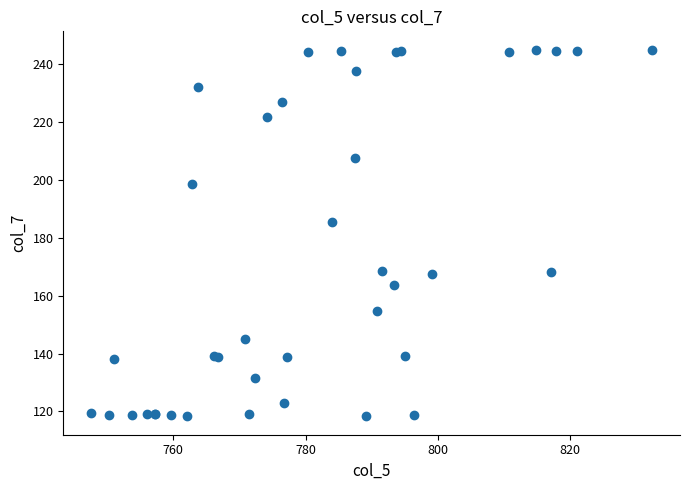

What Y value in the scatter plot is closest to 181?

185.6